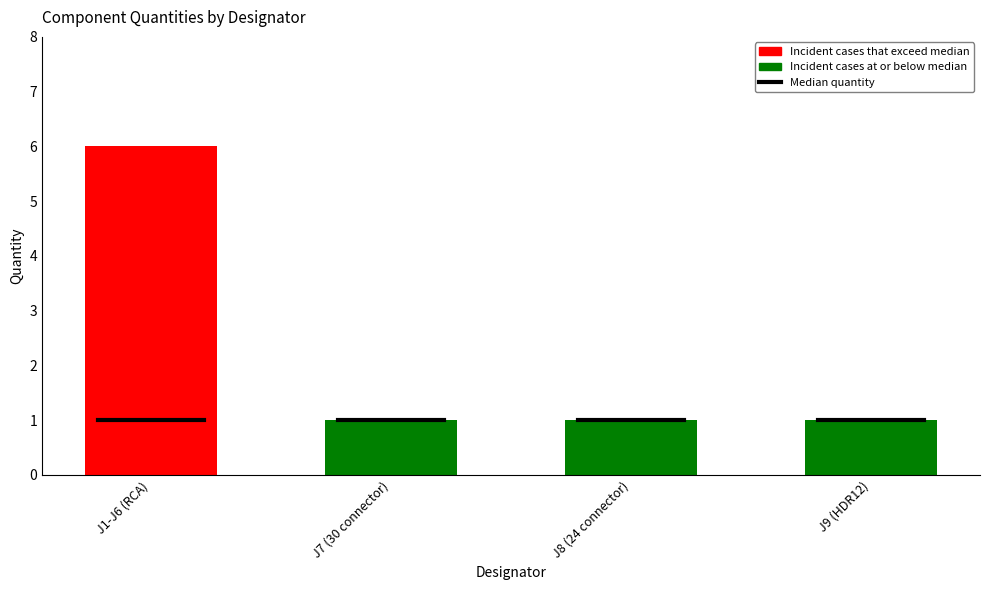

What is the difference between the maximum and second lowest values?

5